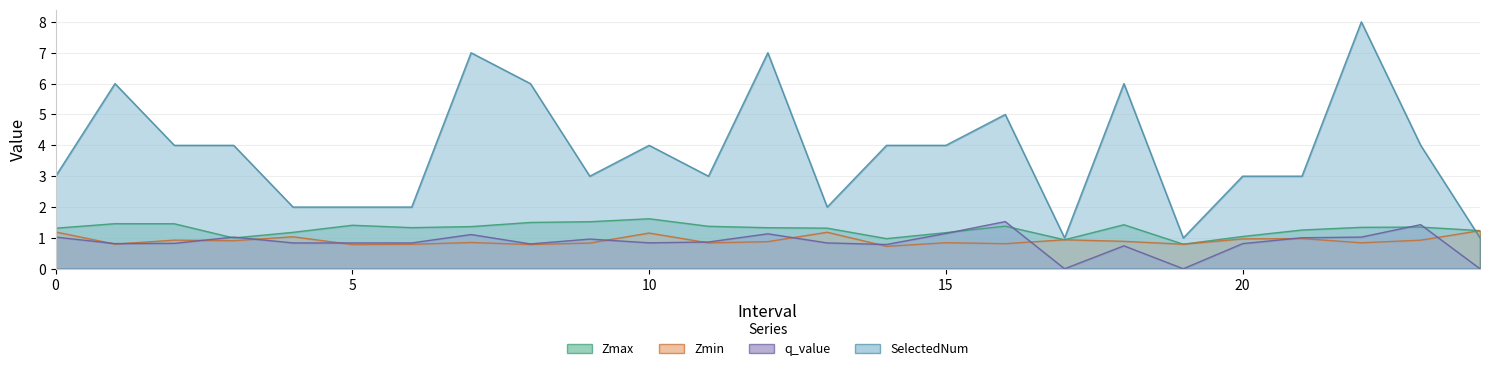

What is the value of the Zmax point at the 9th from the left?

1.5